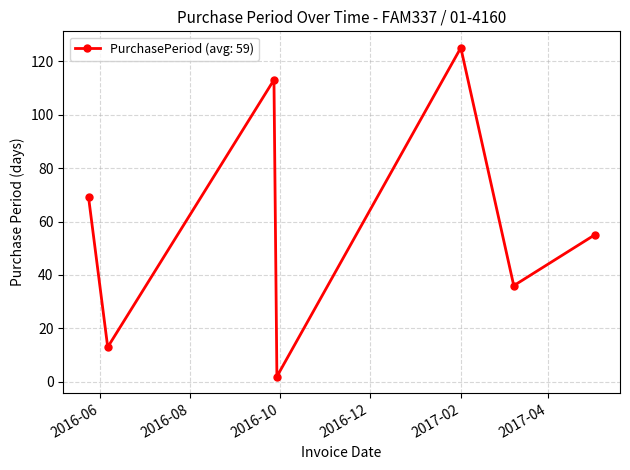

Reading left to right, extract all data points from this chart.

69	13	113	2	125	36	55